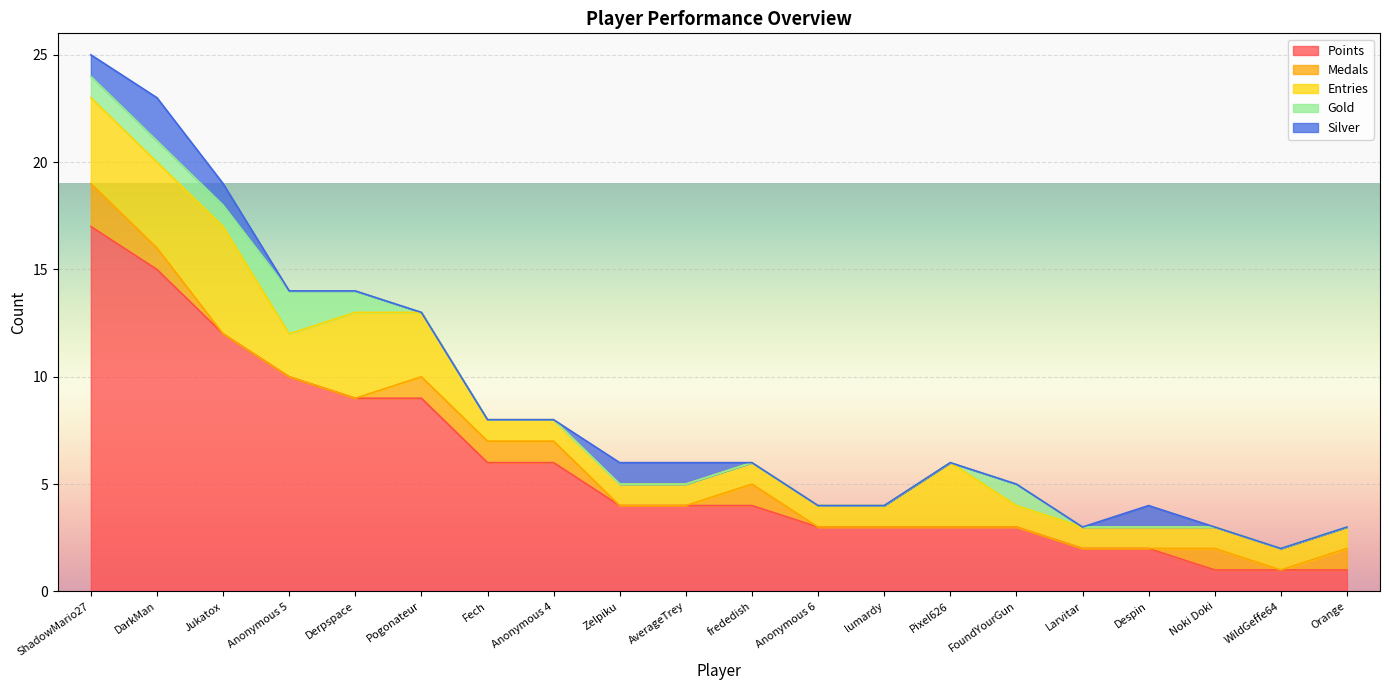

How many lines are shown in the chart?

5